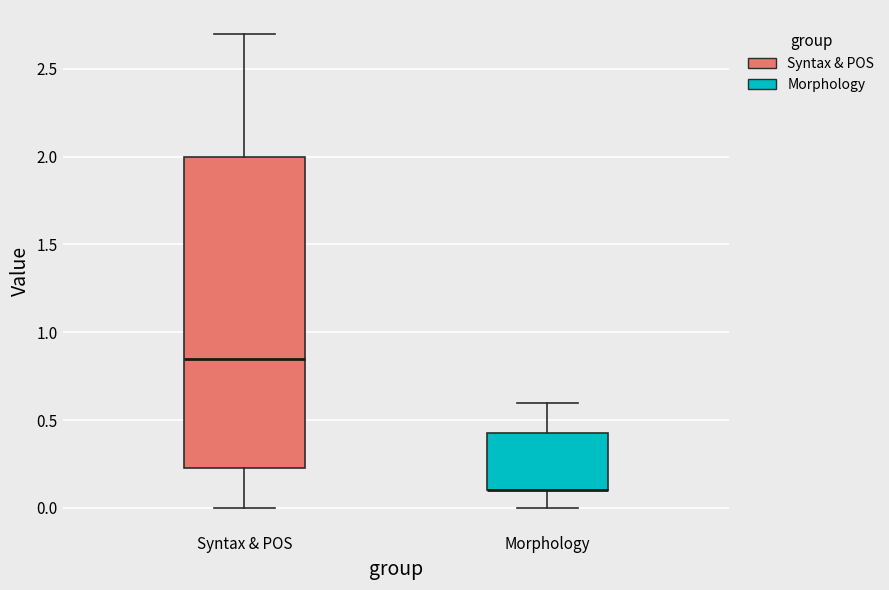

Where does the lower whisker of the box for Morphology end on the y-axis? The values are not printed on the chart, so give them approximately, as read against the axis.

0.00